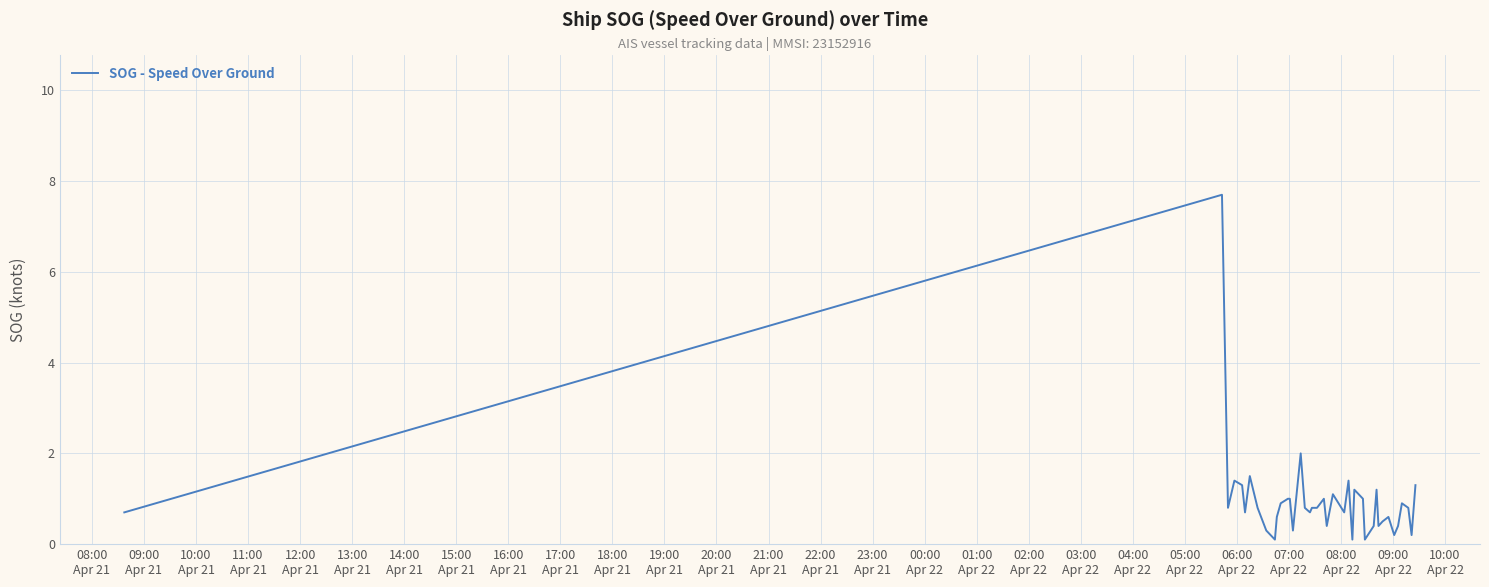

What is the maximum value shown in the chart?

7.7